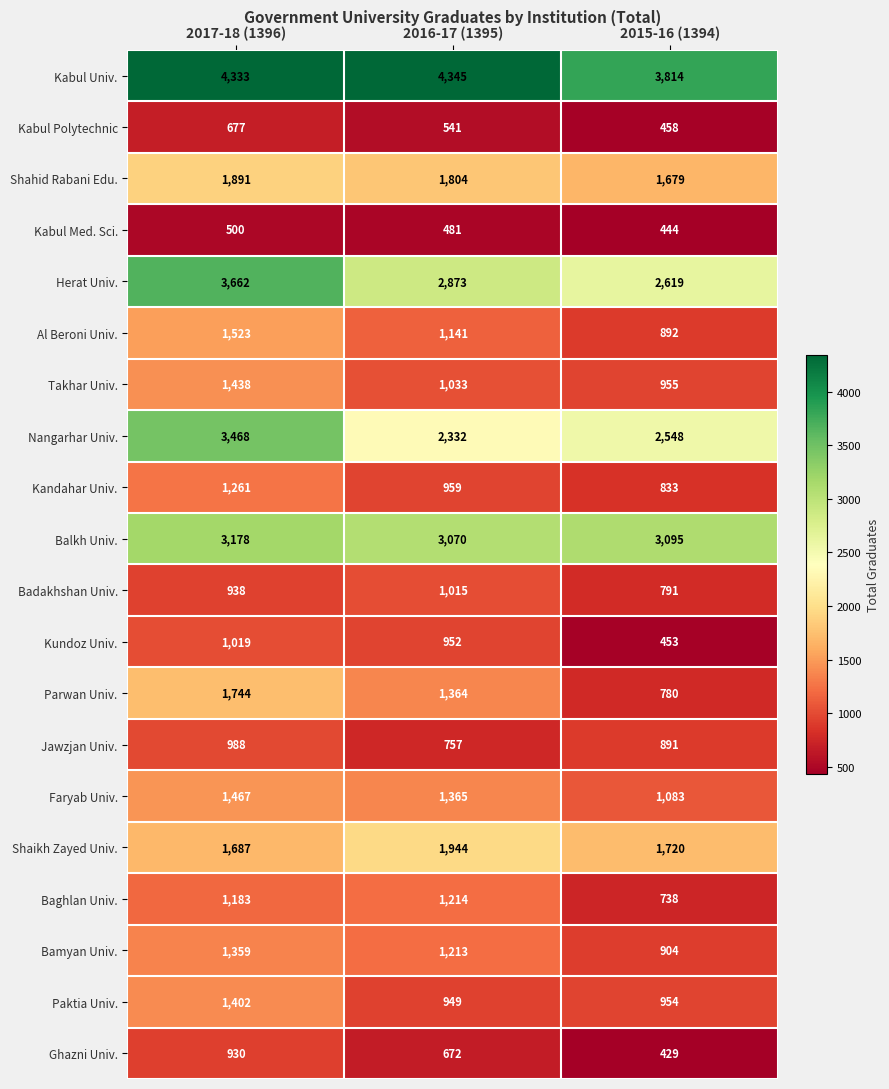

Rank the series by their maximum value, from lowest to highest.

Kabul Med. Sci., Kabul Polytechnic, Ghazni Univ., Jawzjan Univ., Badakhshan Univ., Kundoz Univ., Baghlan Univ., Kandahar Univ., Bamyan Univ., Paktia Univ., Takhar Univ., Faryab Univ., Al Beroni Univ., Parwan Univ., Shahid Rabani Edu., Shaikh Zayed Univ., Balkh Univ., Nangarhar Univ., Herat Univ., Kabul Univ.